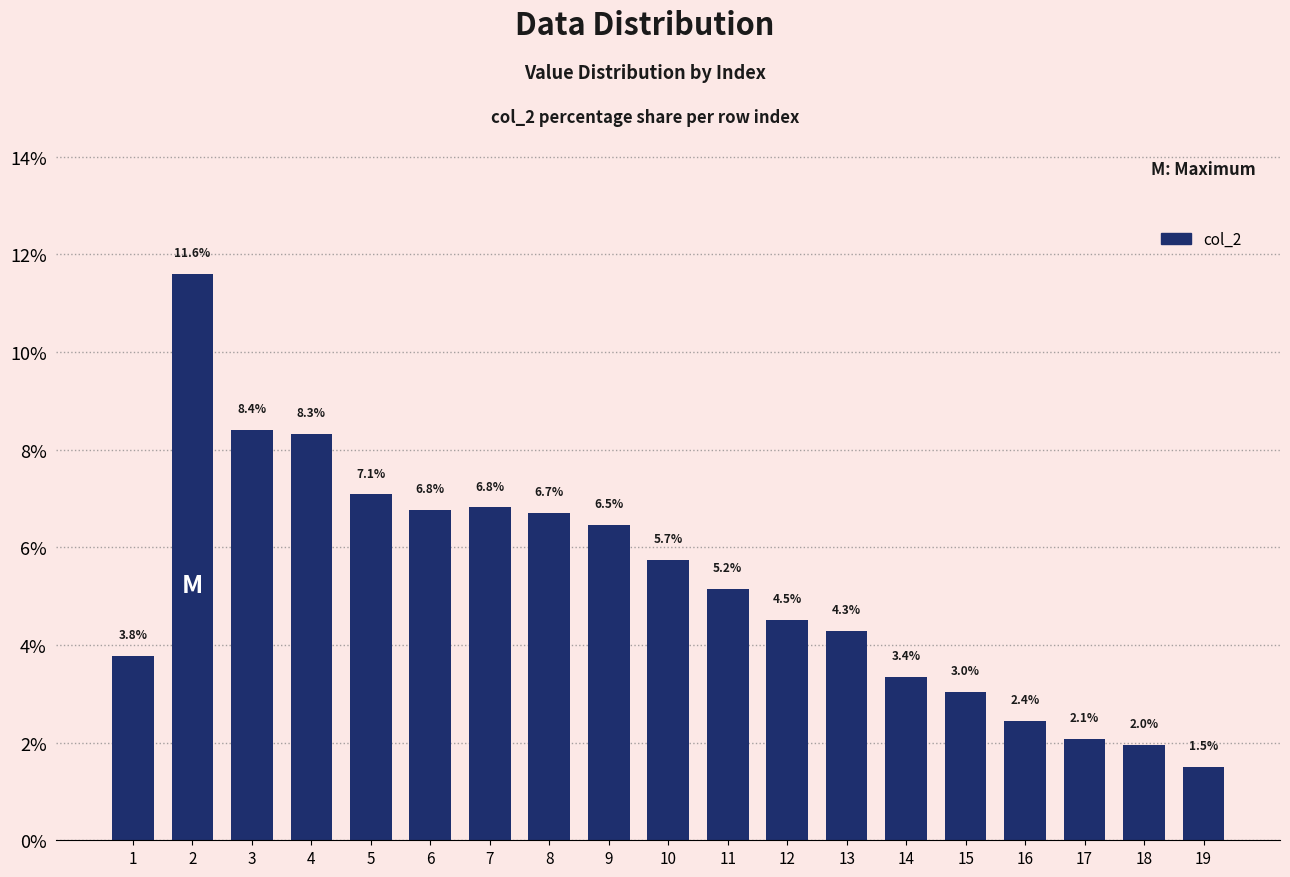

What is the sum of all values?

100.0